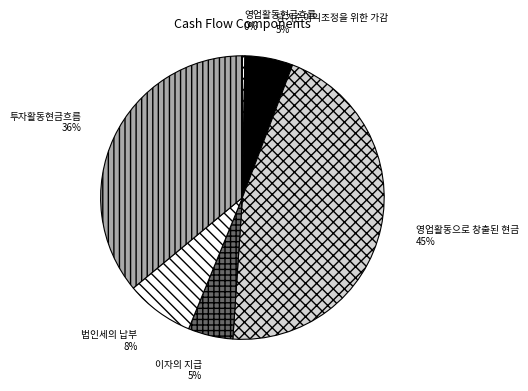

Which category has the smallest portion of the pie?

영업활동현금흐름